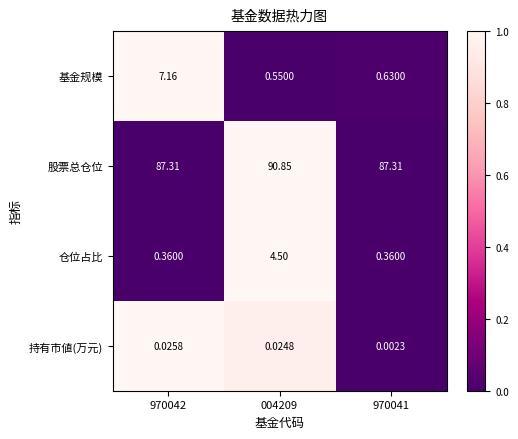

Which series has the widest spread of values?

基金规模